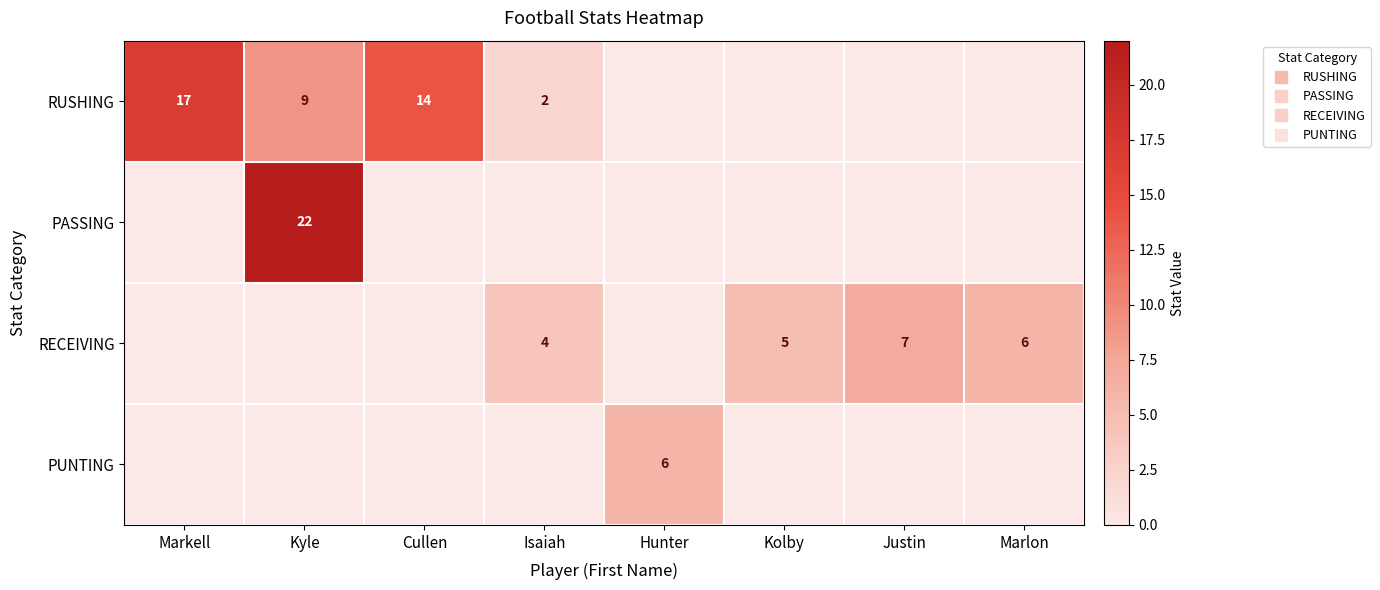

What is the sum of all RECEIVING values?

22